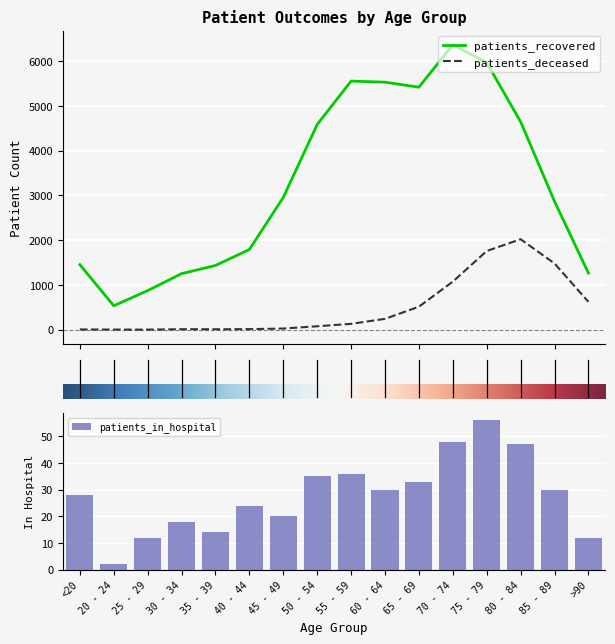

What position from the right is 60 - 64?

7